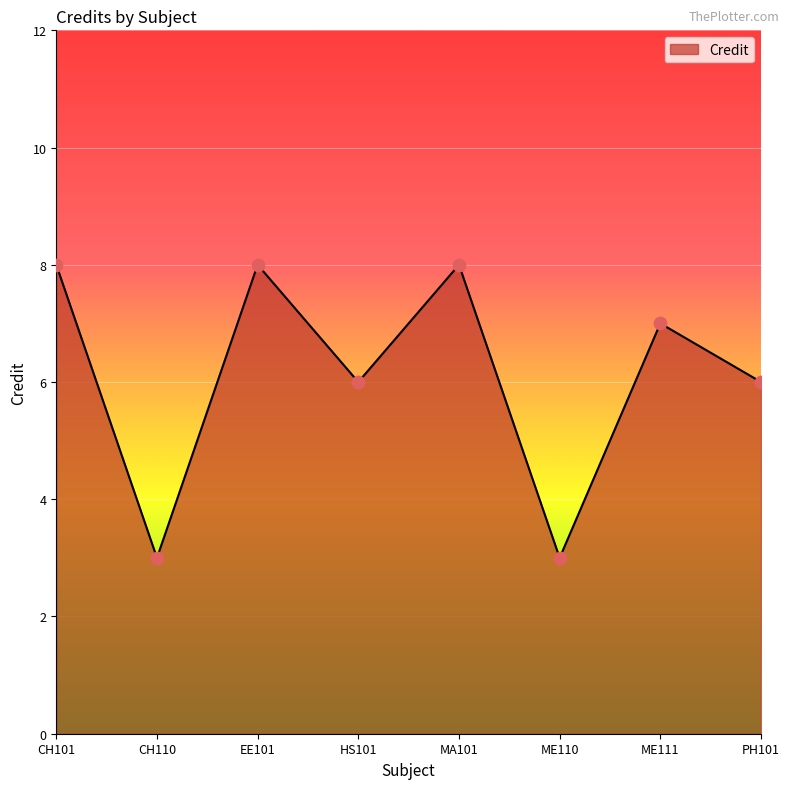

What is the ratio of the value at ME111 to the value at ME110?

2.3